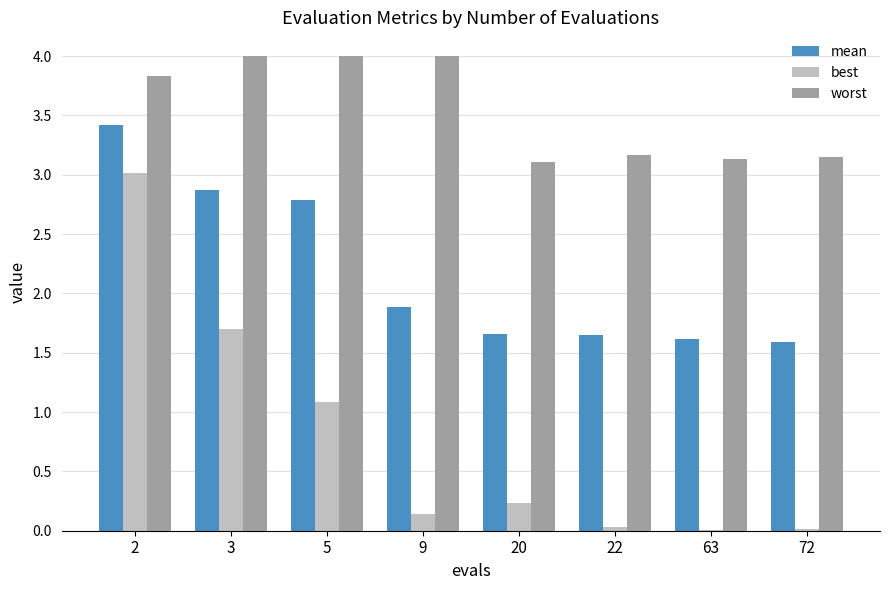

Is it true that mean equals 0.6 at 22?

False